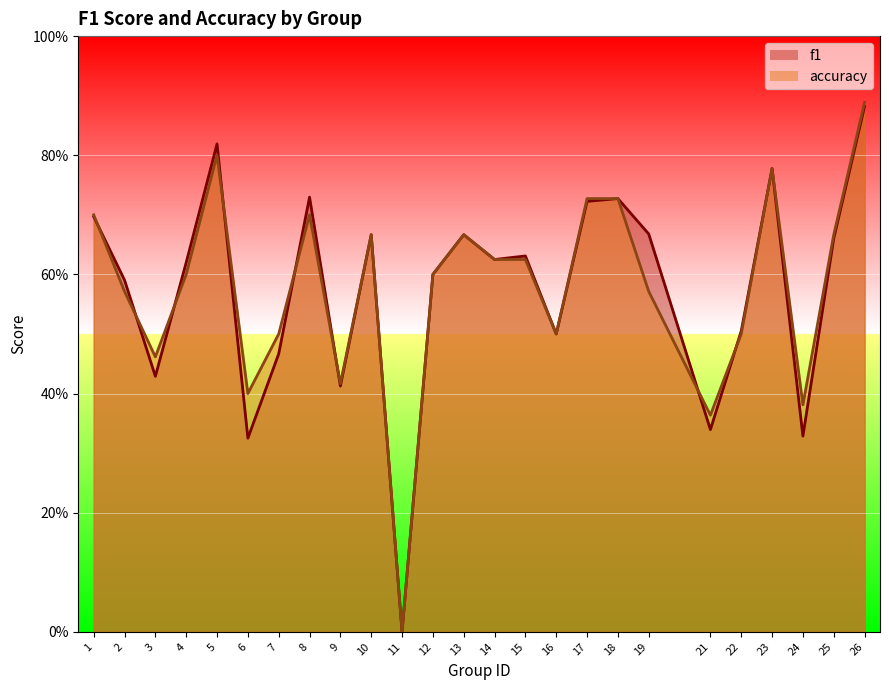

Rank the series at 13 from lowest to highest value.

f1, accuracy